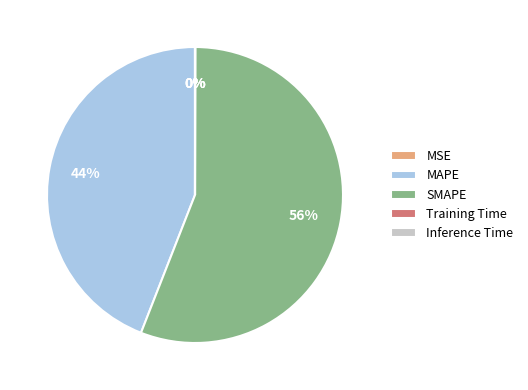

What is the ratio of the value at SMAPE to the value at MAPE?

1.3